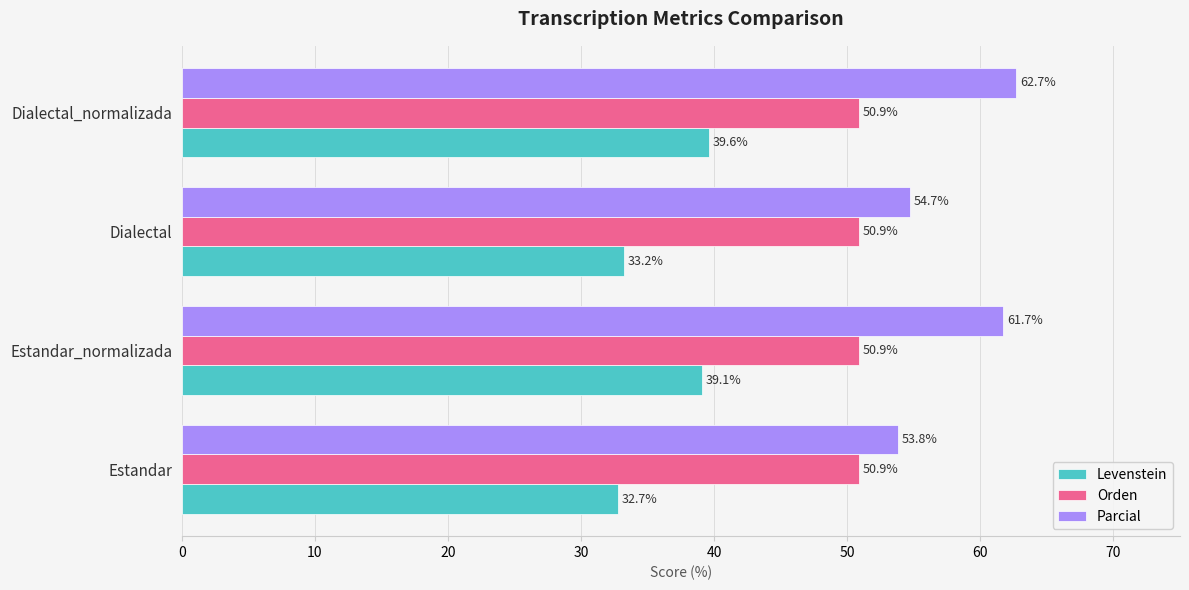

List the series in order of their overall mean, highest first.

Parcial, Orden, Levenstein